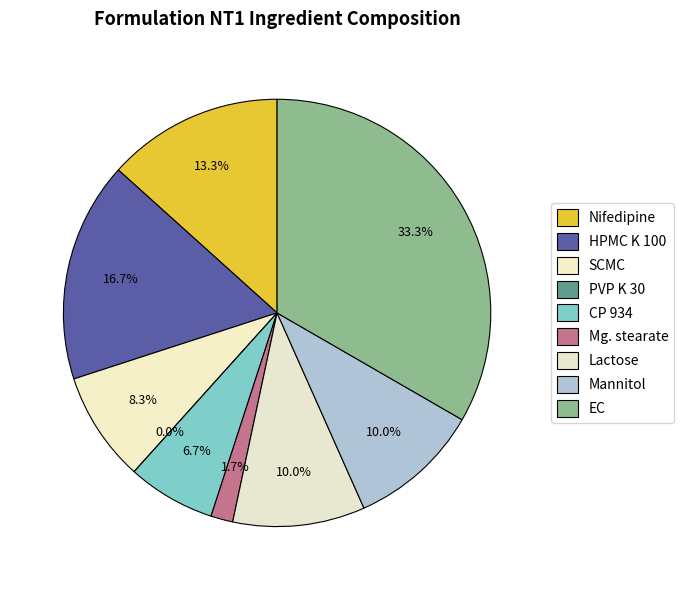

To the nearest percent, what percentage of the pie is Mg. stearate?

2%